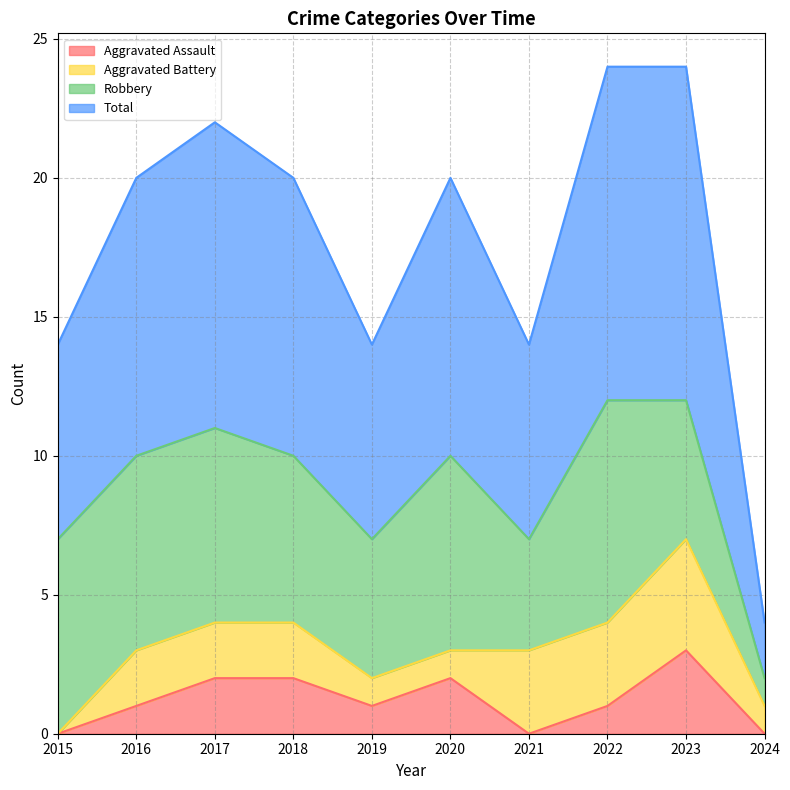

What is the highest value of the Aggravated Assault series?

3